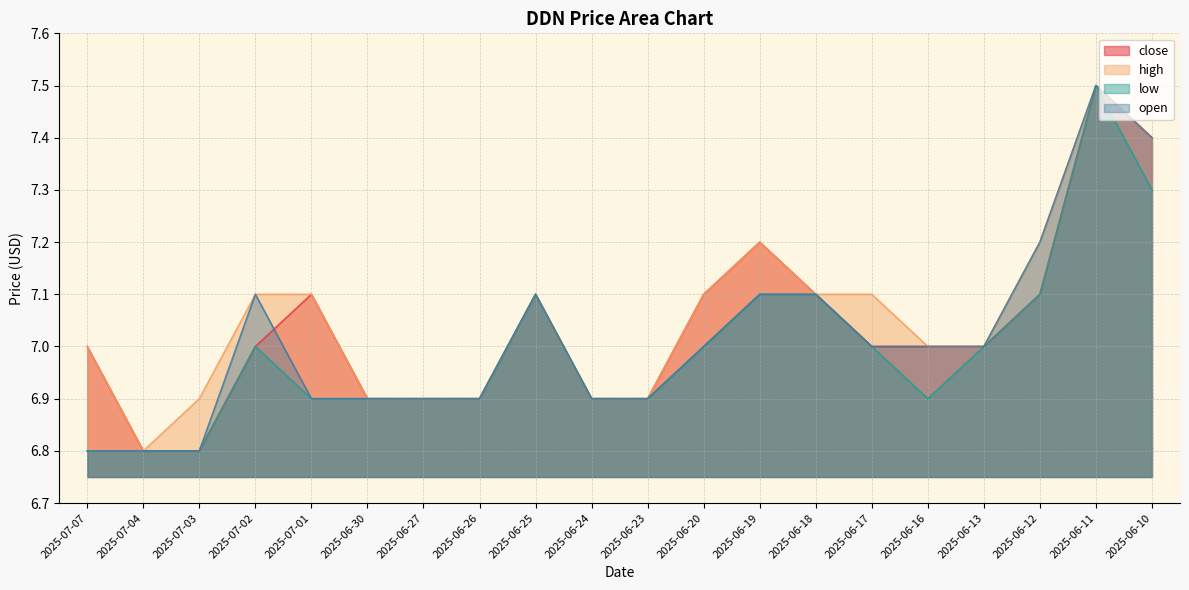

What are all the series names shown in the legend?

close, high, low, open